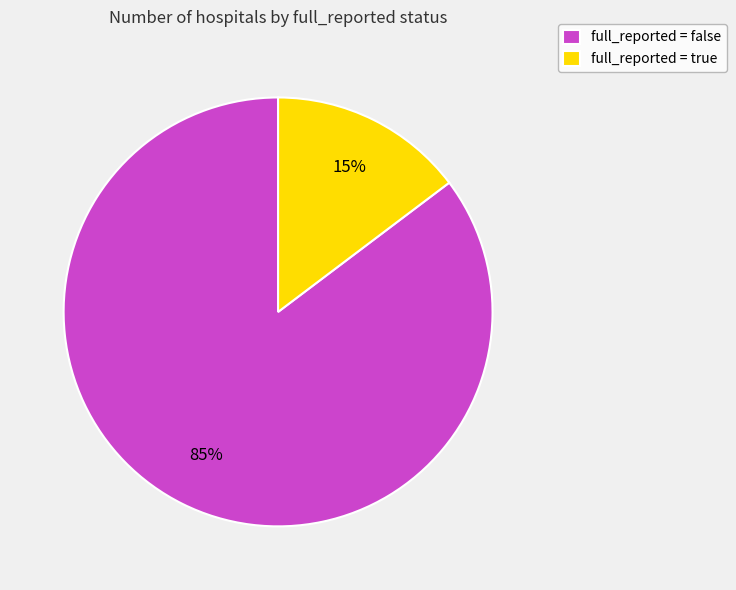

Which slice is the smallest?

full_reported = true